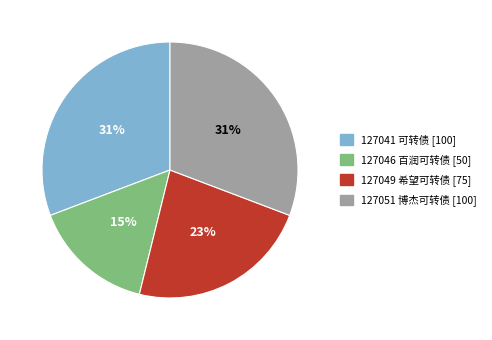

Count the number of slices in the pie.

4